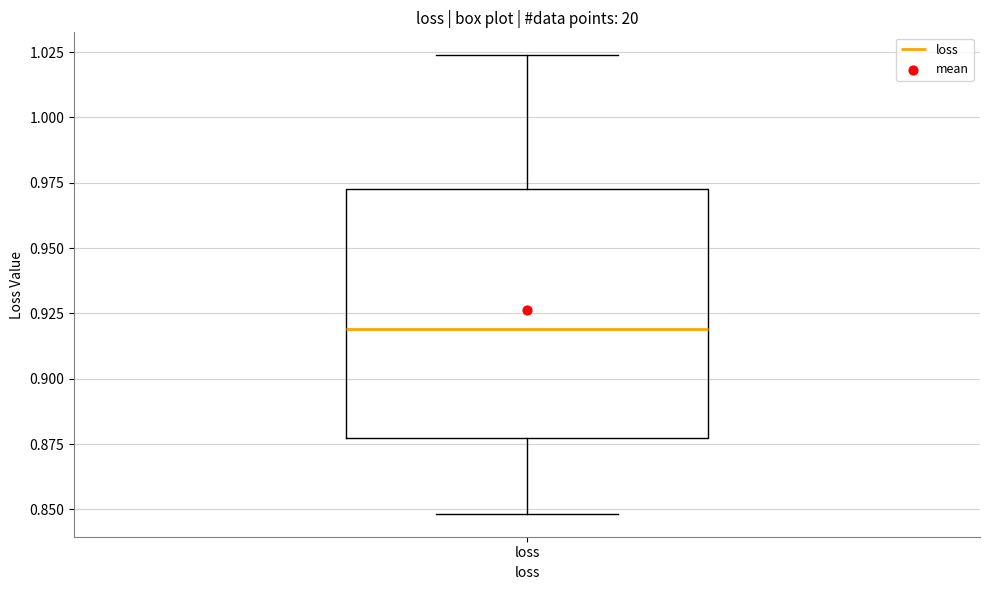

Transcribe this box plot: give where the median line is, the range the box spans, and where the two whiskers end, as read against the y-axis. The values are not printed on the chart, so give them approximately, as read against the axis.

median 0.920, box 0.875 to 0.970, whiskers 0.850 to 1.025